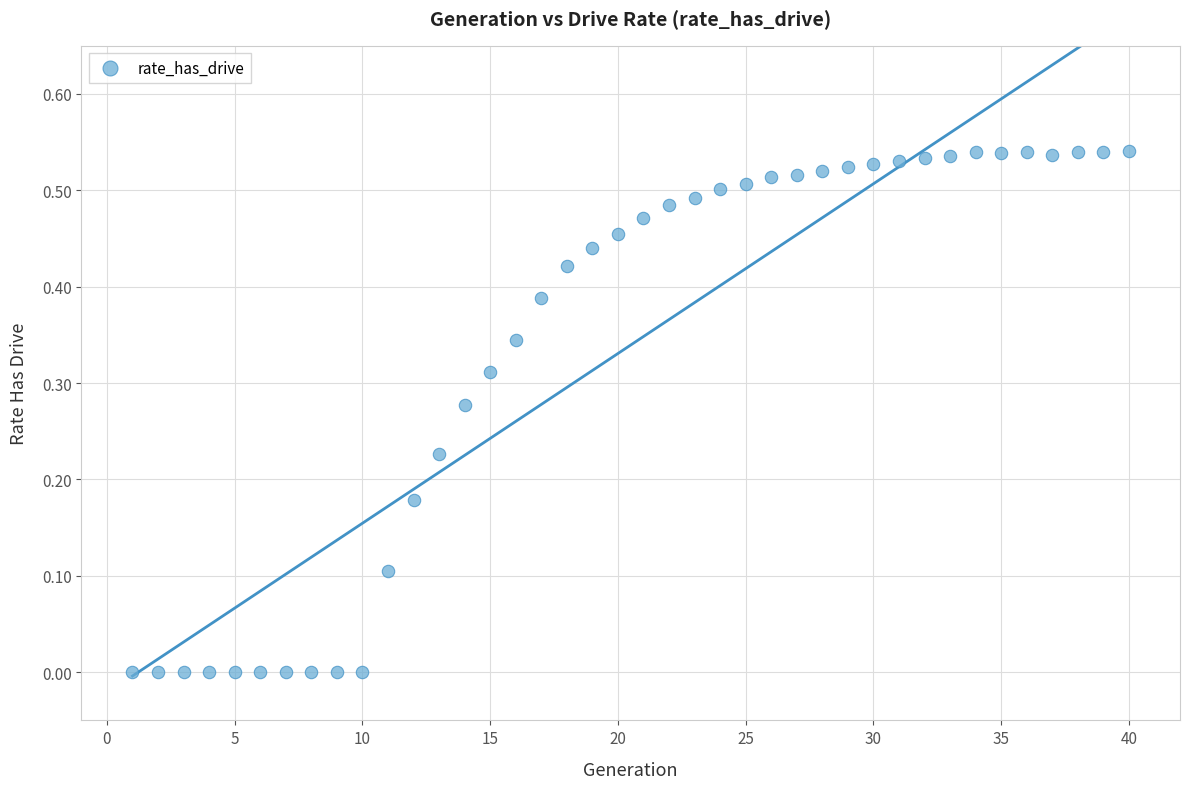

What is the range of X values (max minus min)?

39.0